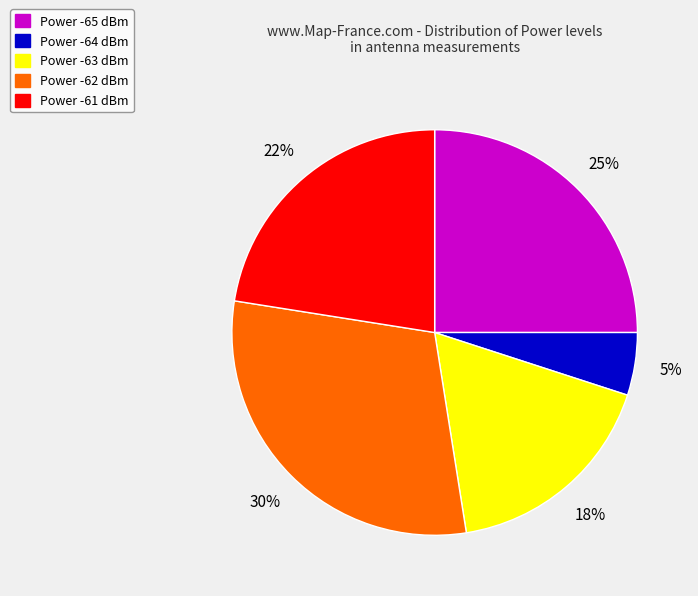

To the nearest percent, what is the average slice percentage?

20%